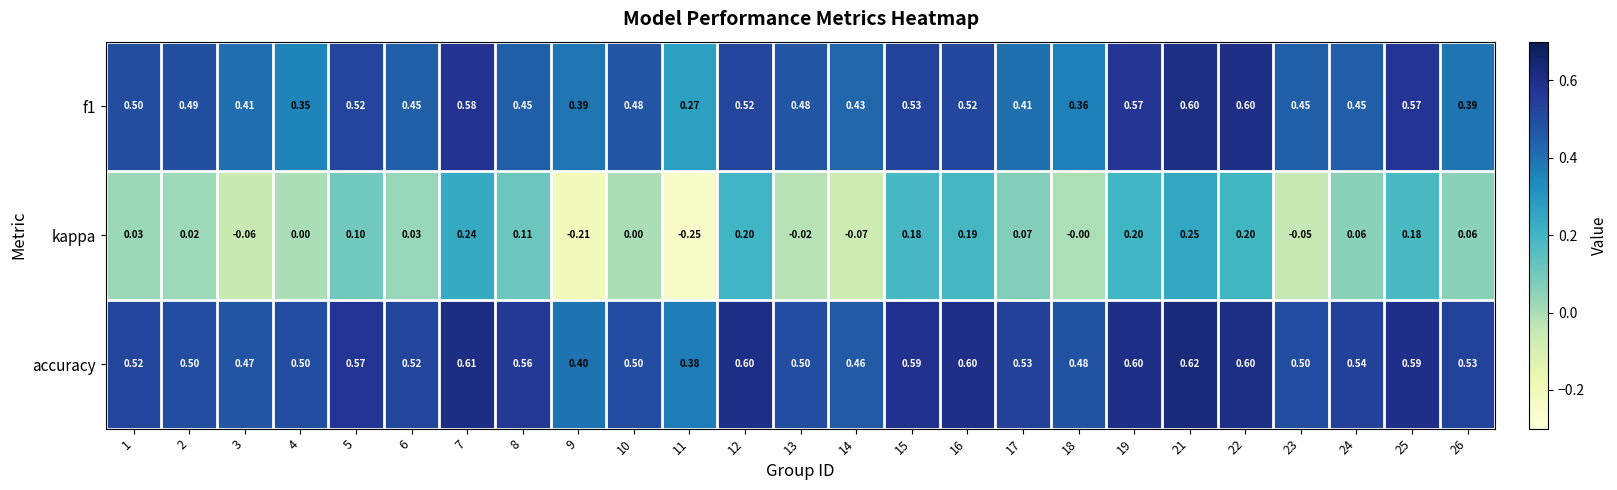

Which series has the largest range (max minus min)?

kappa